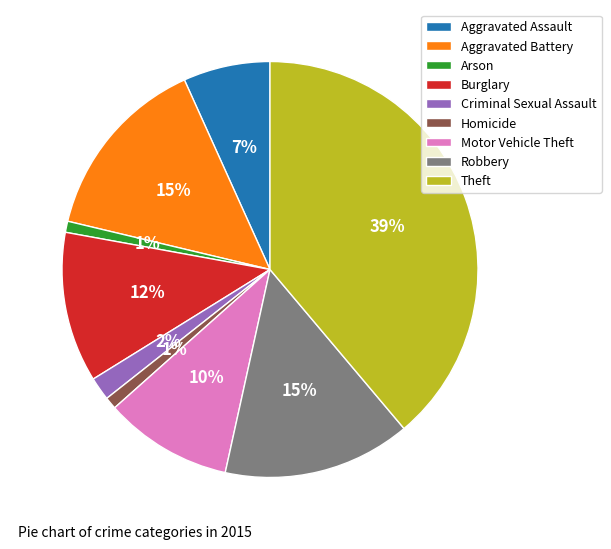

What is the largest slice in the pie chart?

Theft